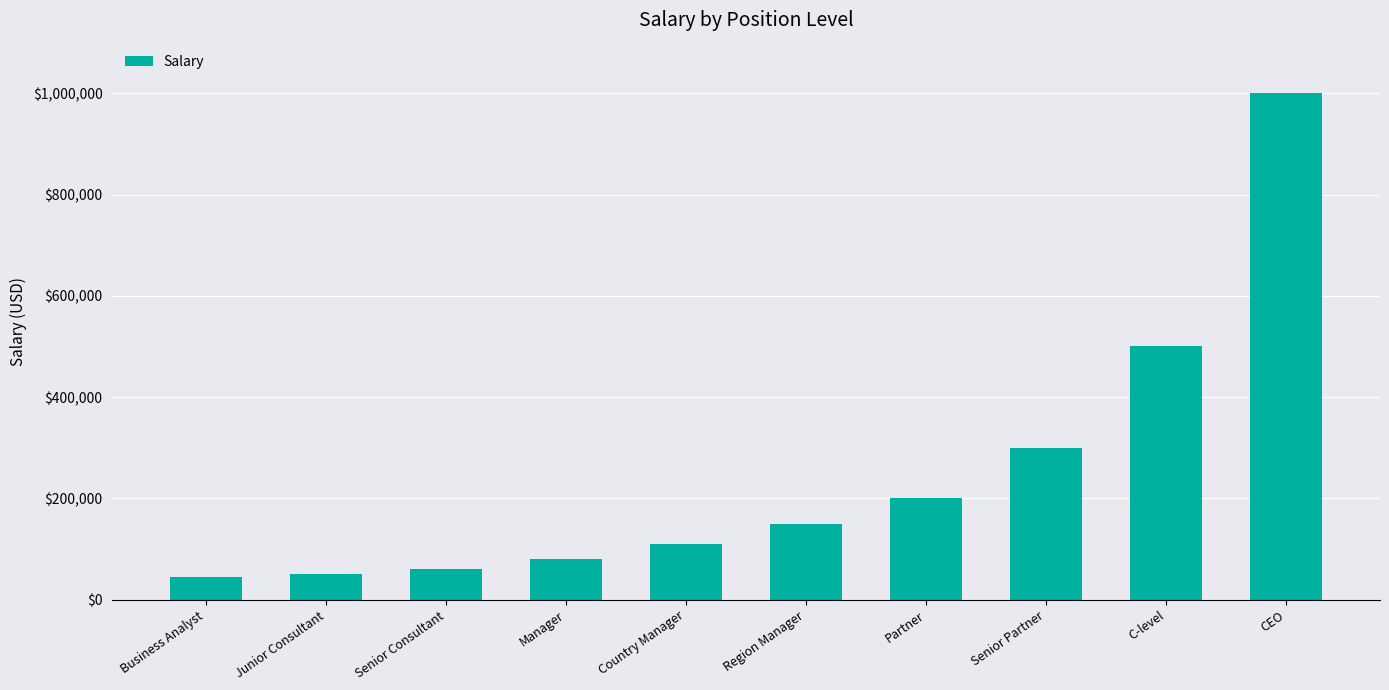

Which has a higher value, Senior Partner or Partner?

Senior Partner